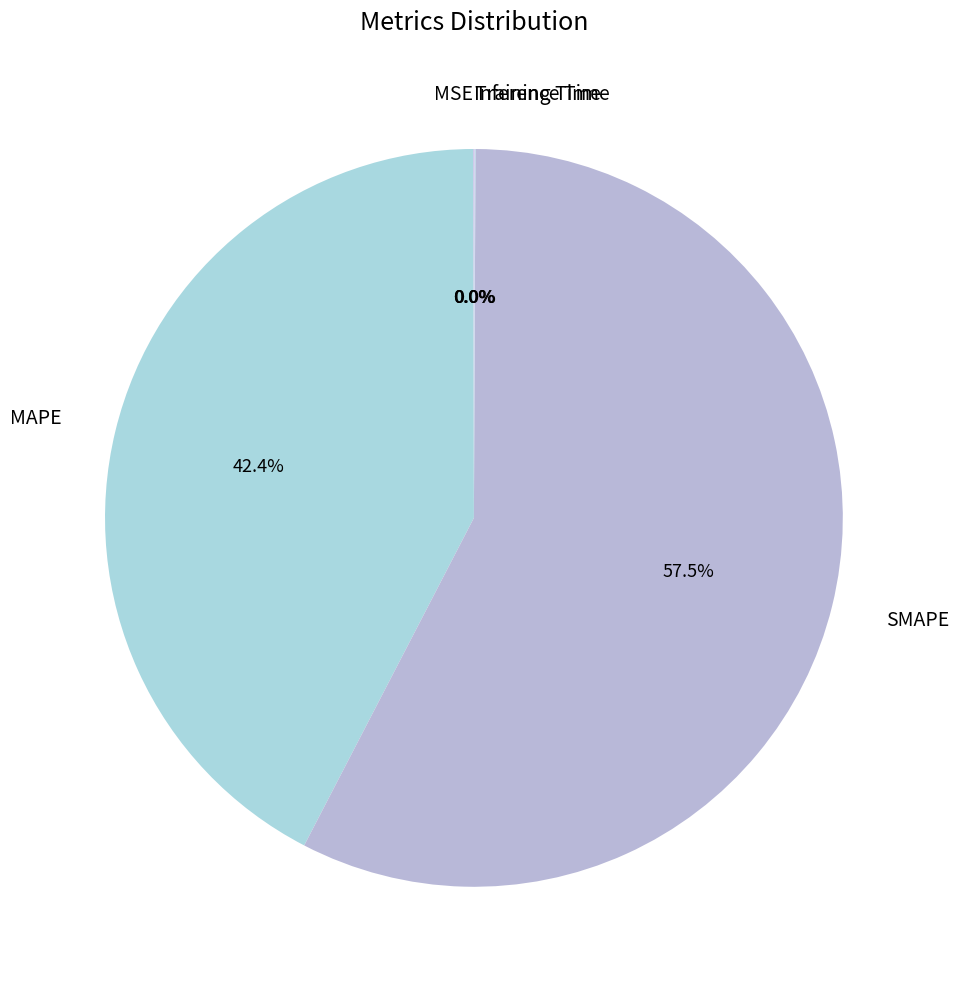

What is the largest slice in the pie chart?

SMAPE